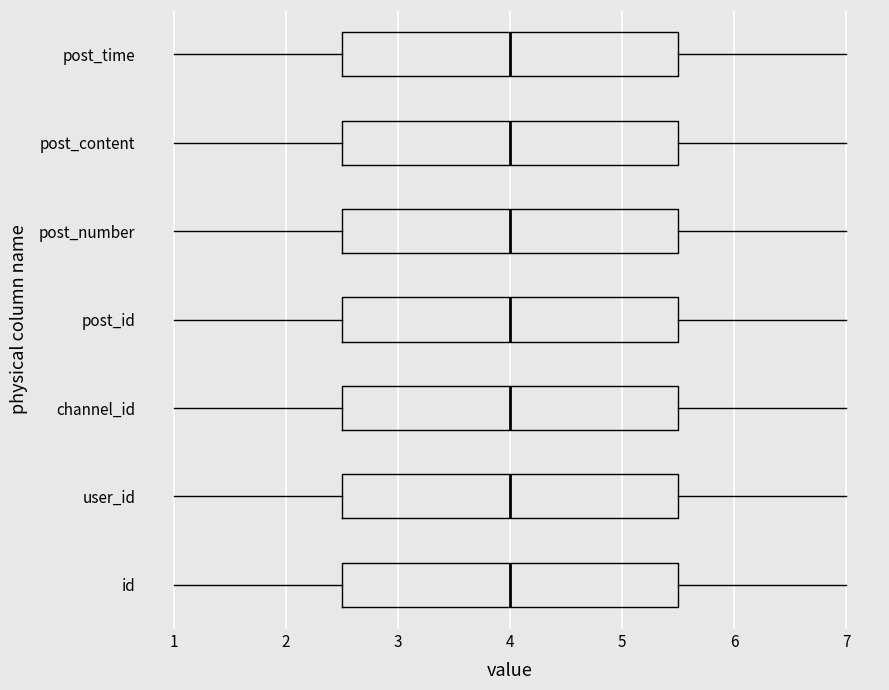

Where does the right whisker of the box for post_number end on the x-axis? The values are not printed on the chart, so give them approximately, as read against the axis.

7.0